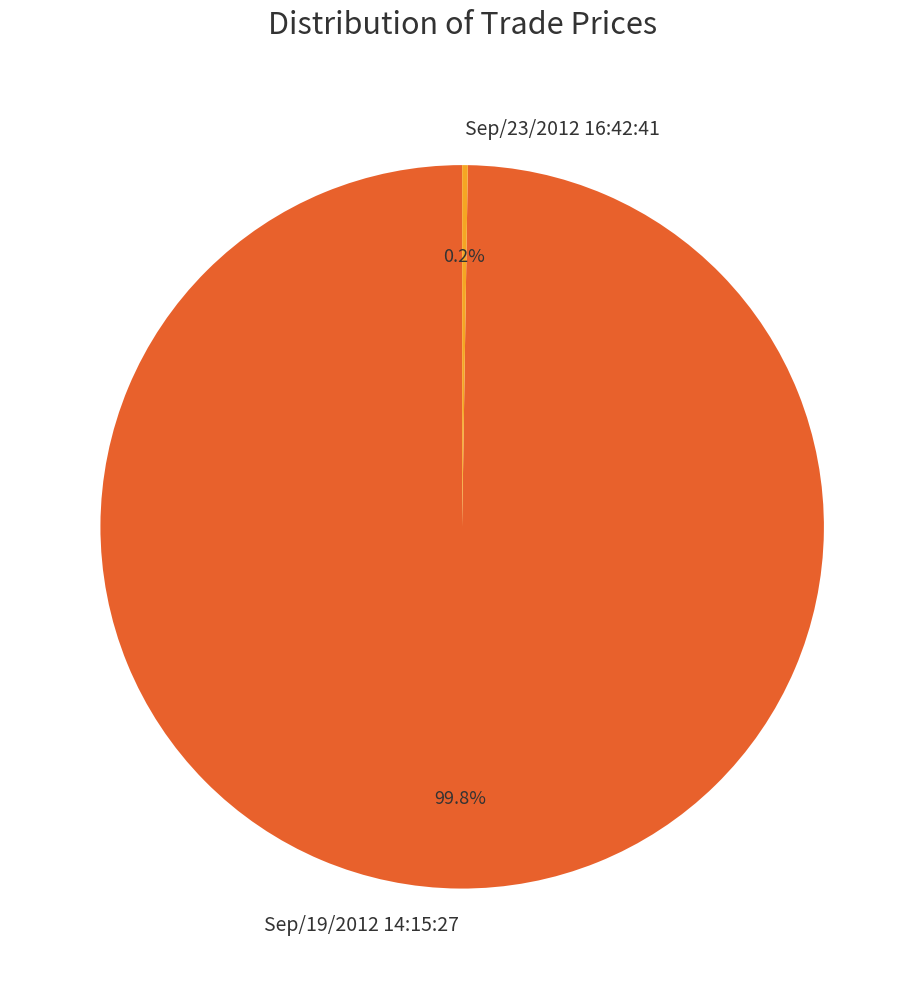

To the nearest percent, what is the average slice percentage?

50%